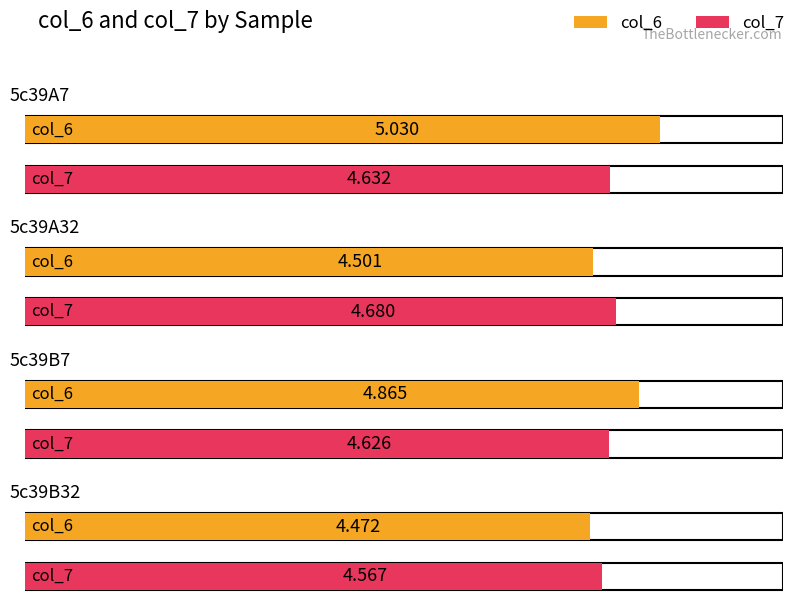

Reading left to right, what are all the values shown in this chart?

col_6: 5c39A7=5.0	5c39A32=4.5	5c39B7=4.9	5c39B32=4.5
col_7: 5c39A7=4.6	5c39A32=4.7	5c39B7=4.6	5c39B32=4.6